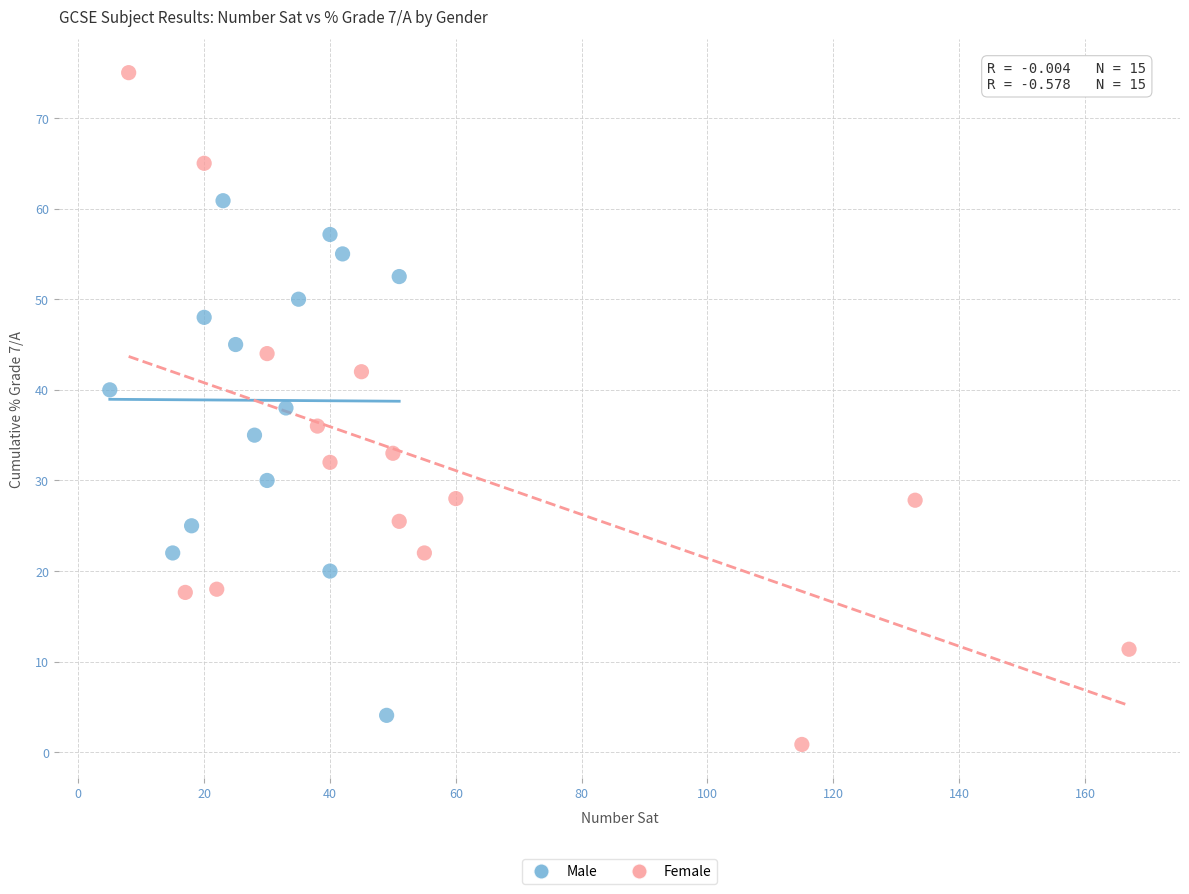

Which series has the largest Y range (max minus min)?

Female